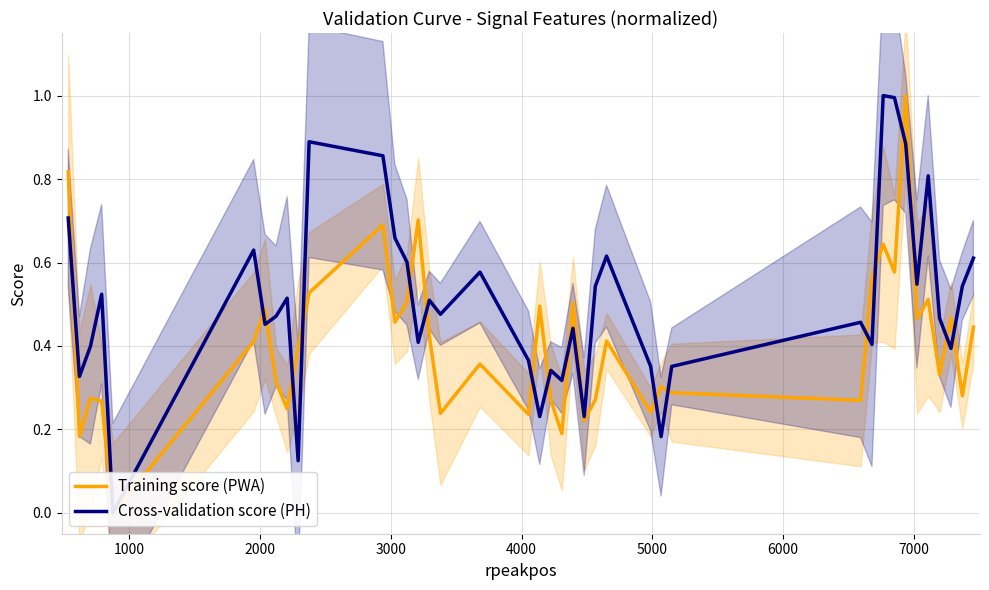

How many intersections are there between Cross-validation score (PH) and Training score (PWA)?

19